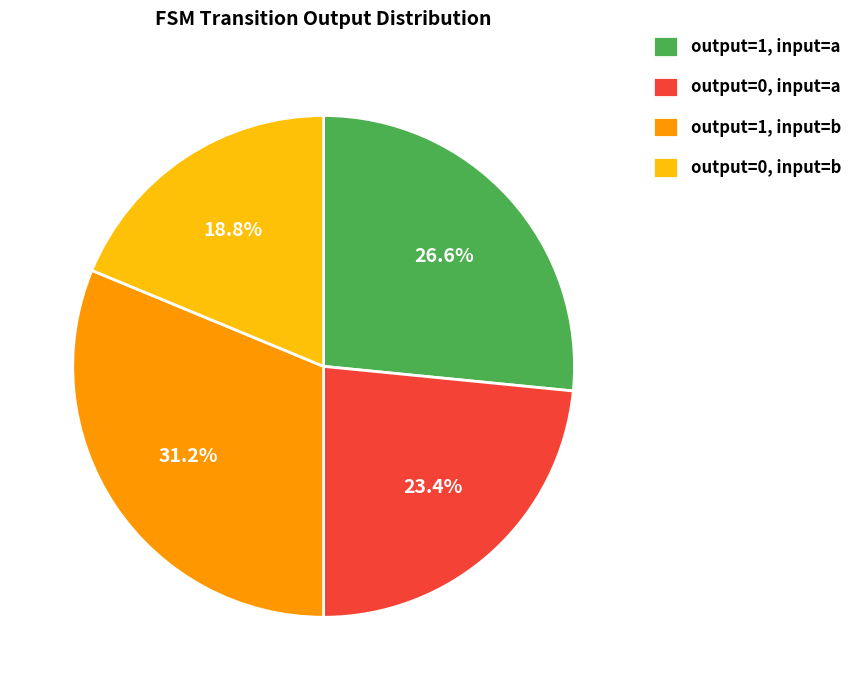

Rank the categories by value from lowest to highest.

output=0, input=b, output=0, input=a, output=1, input=a, output=1, input=b